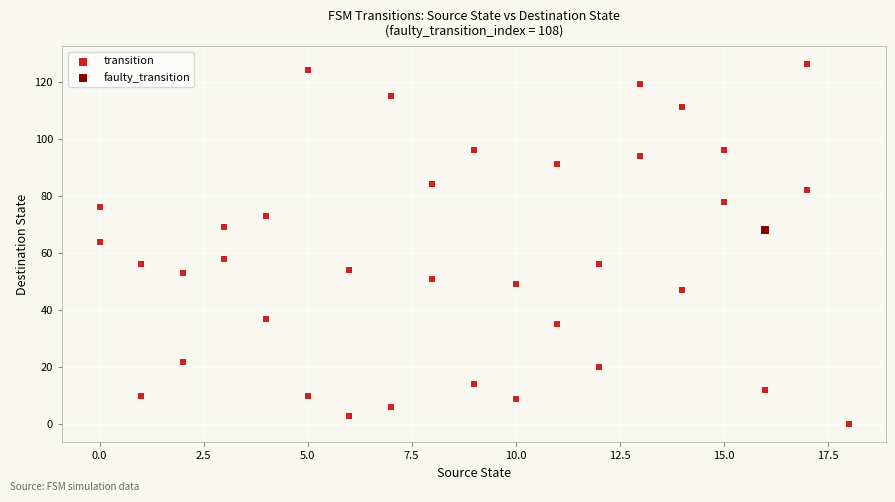

What are all the series names shown in the legend?

transition, faulty_transition